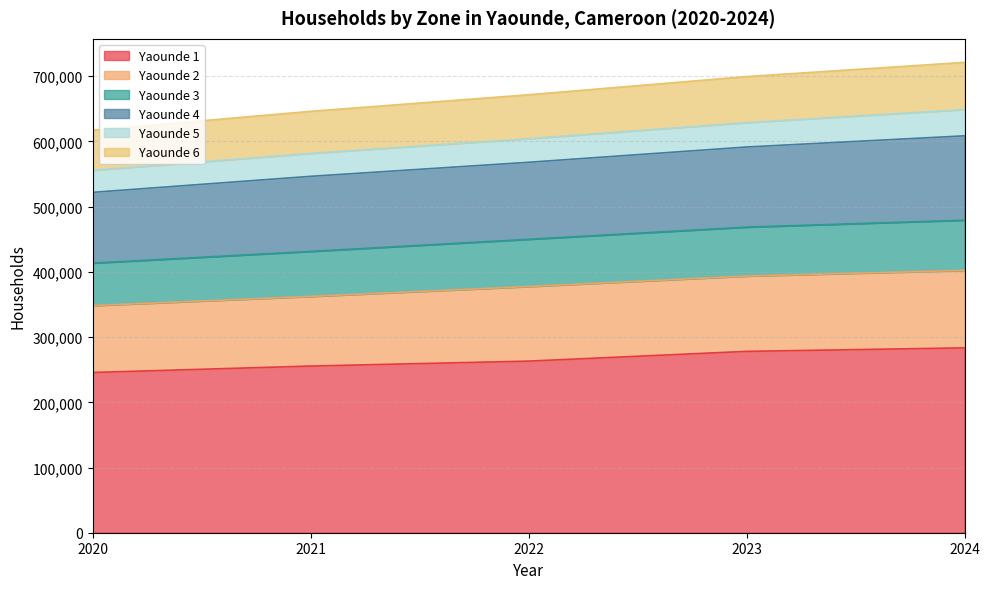

True or false: Yaounde 4 has a value of 394566 at 2021.

False